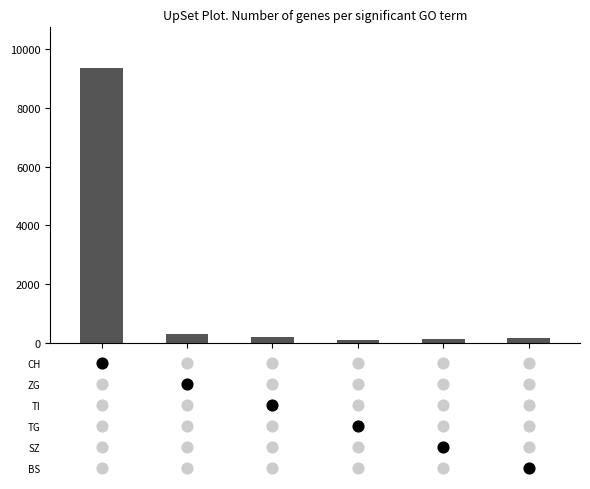

Between 1 and 5, which is larger?

1